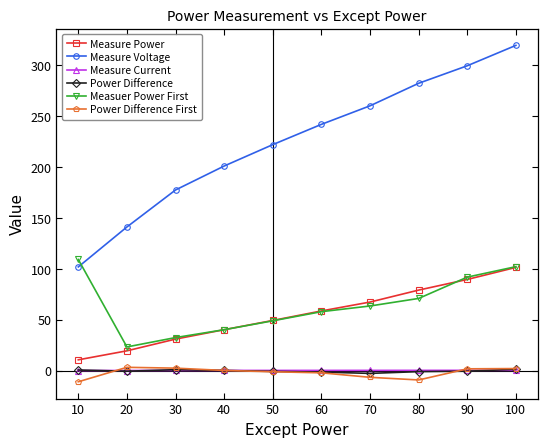

Count the number of categories in the chart.

10